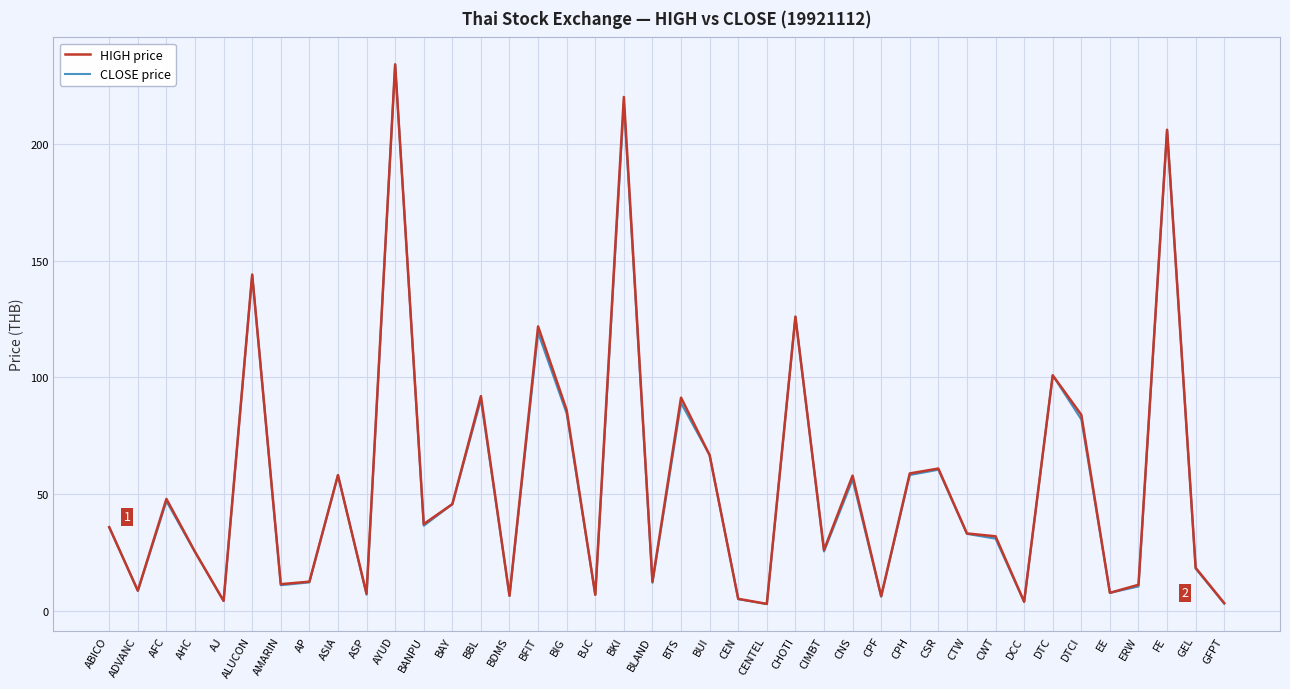

True or false: CLOSE price has more than 1 points higher than both neighbors.

True